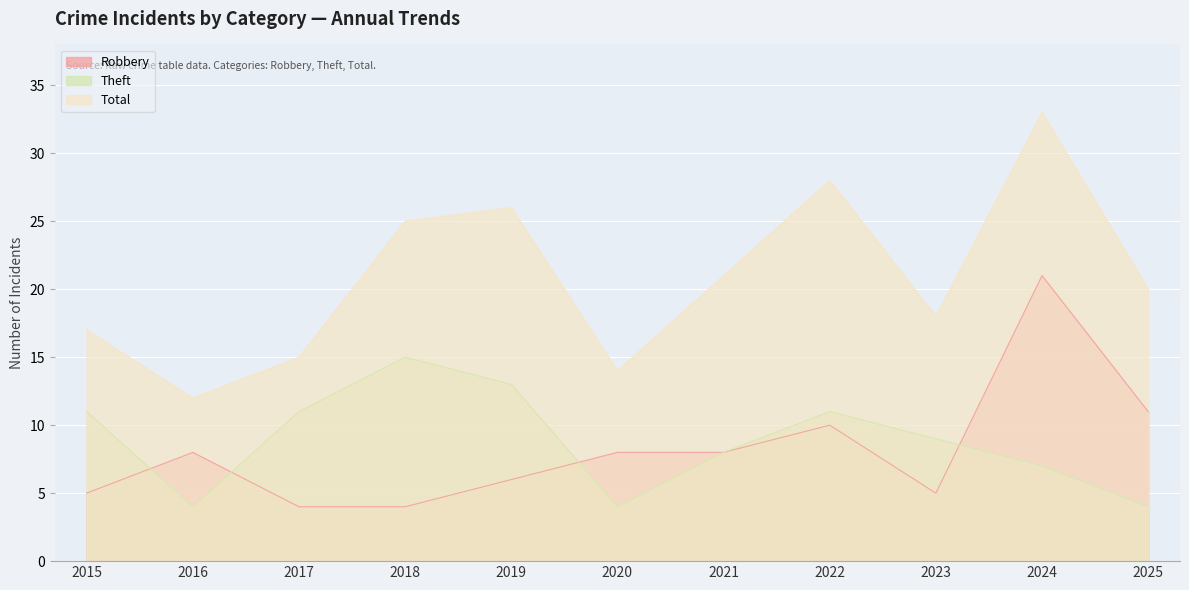

What is the value of the Robbery point at the 1st from the left?

5